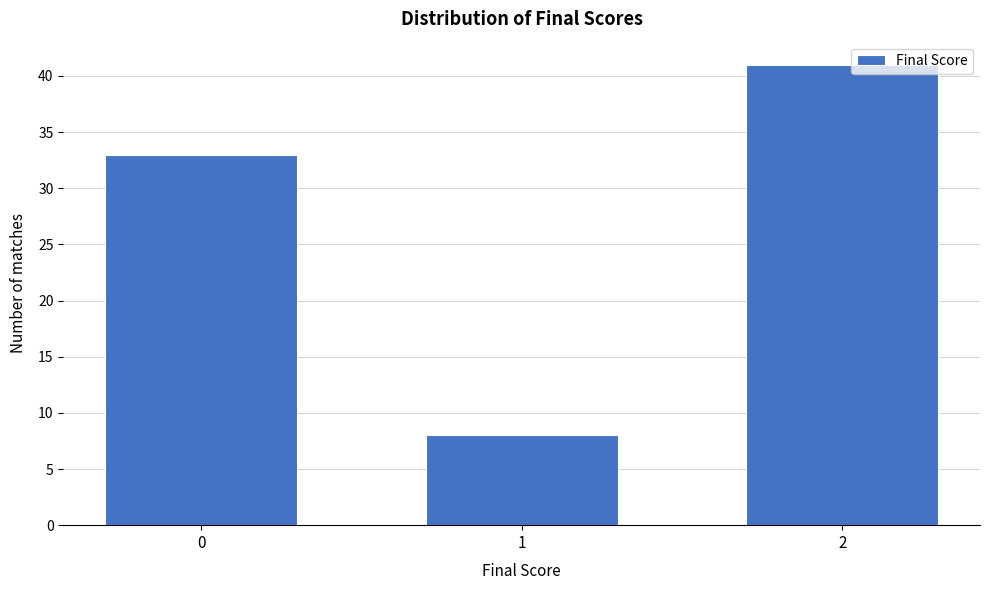

Reading left to right, transcribe all the data shown in this chart.

33	8	41